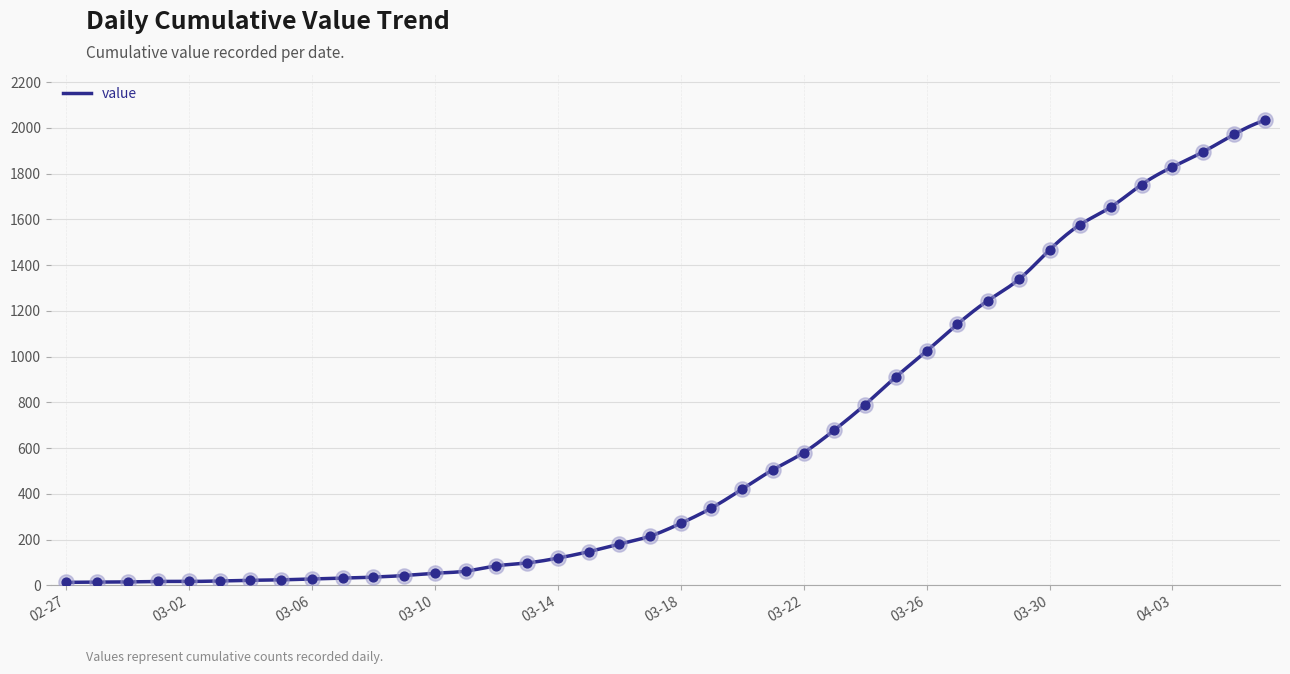

What is the change in value from 2020-03-23 to 2020-03-24?

+111